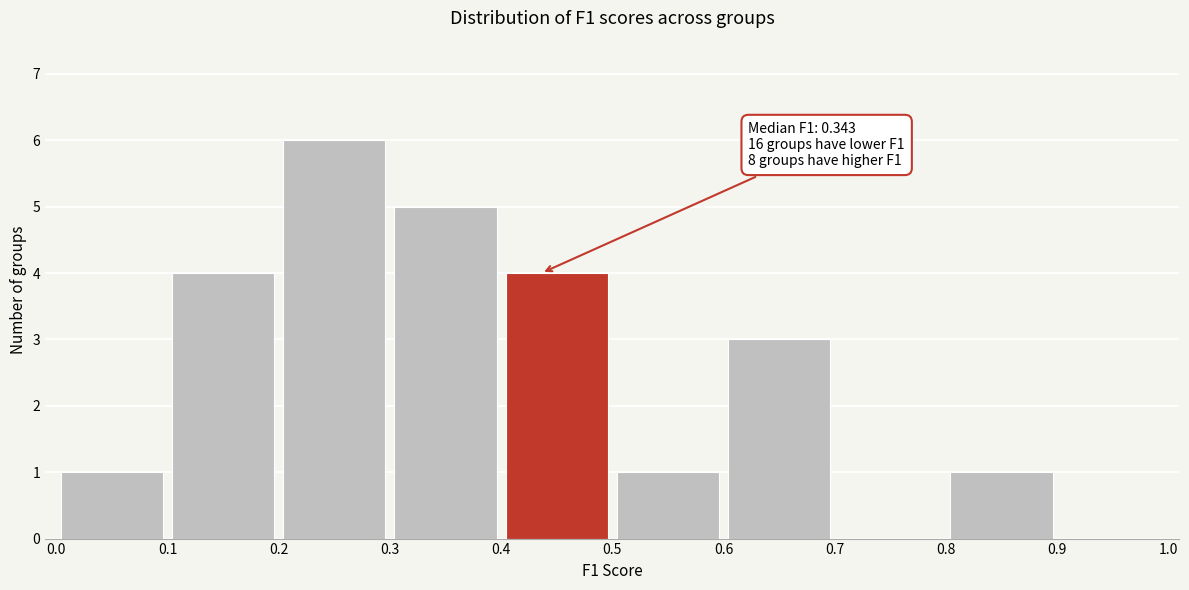

Which range on the x-axis has the tallest bar?

0.2 to 0.3